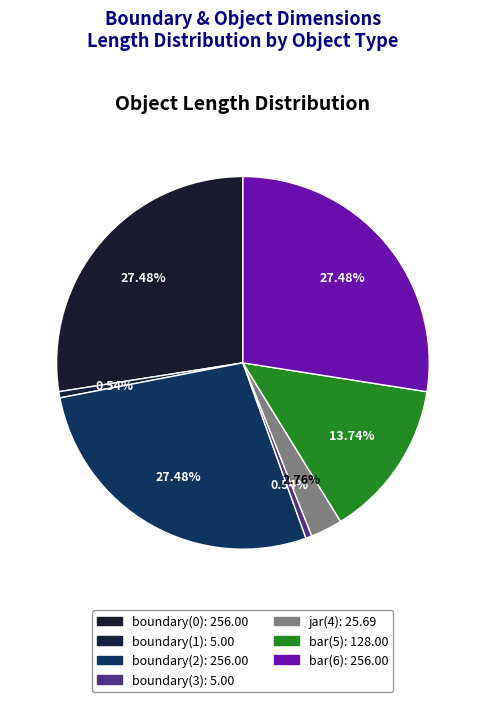

The boundary(2) slice represents 27% of the pie. True or false?

True